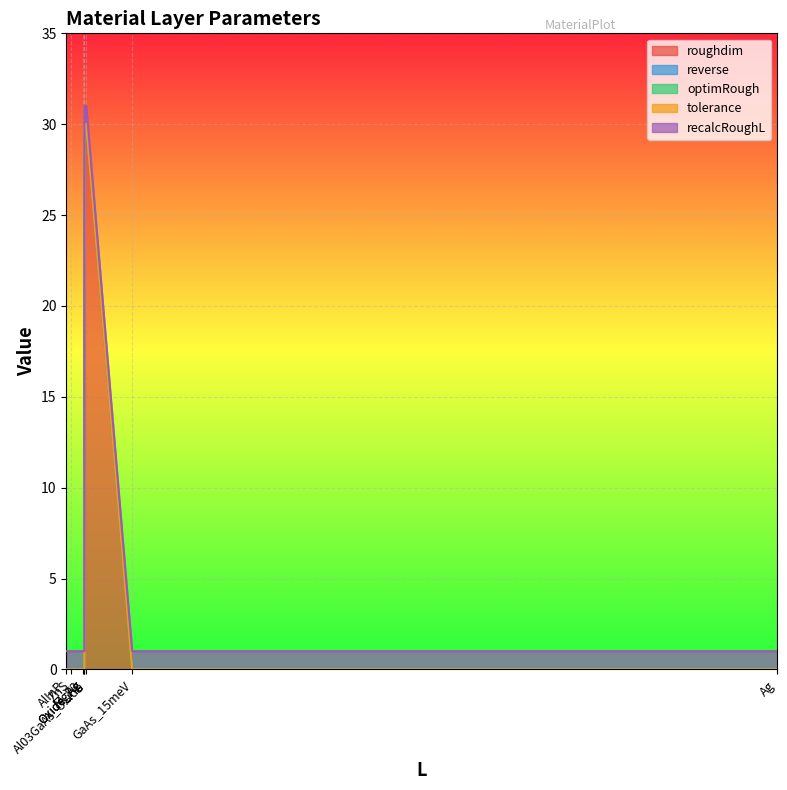

What position from the right is InGaP?

4